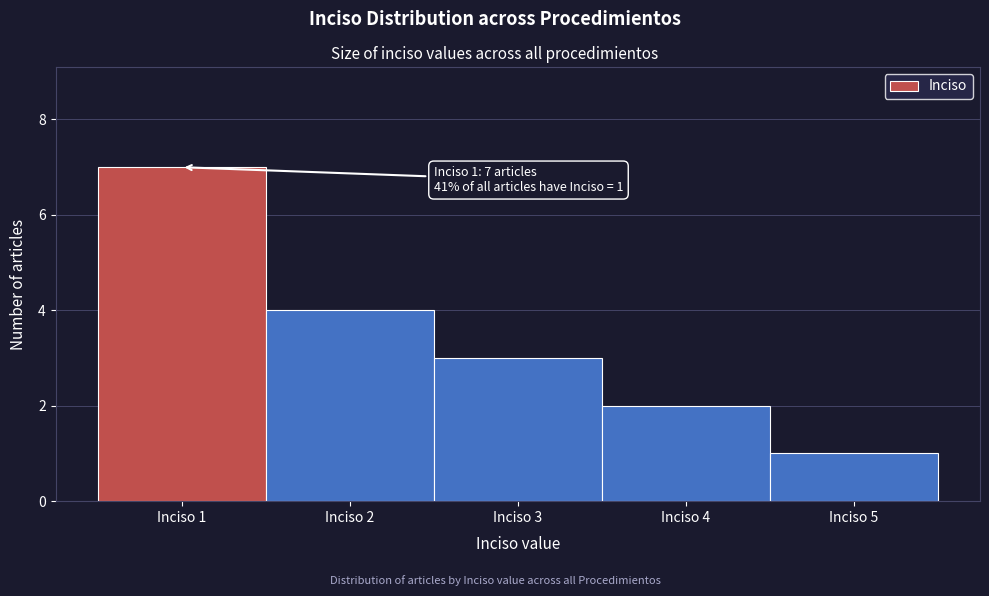

Which range on the x-axis has the tallest bar?

0.5 to 1.5